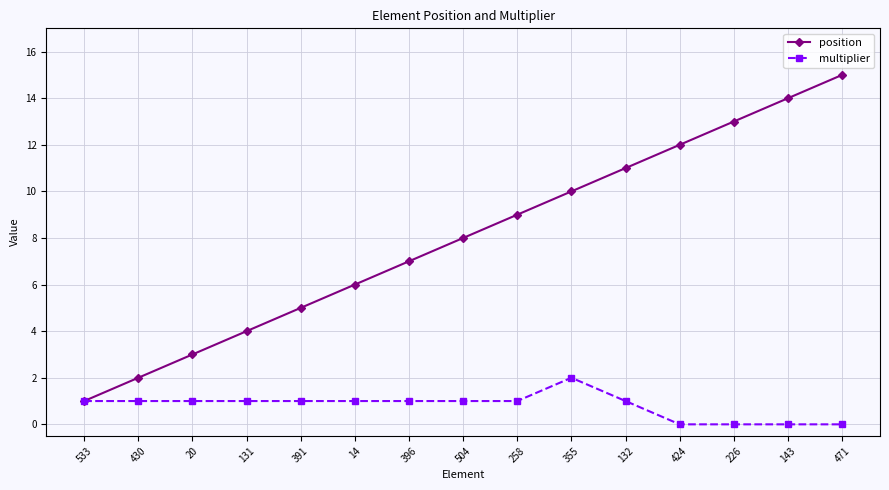

Rank the series by their maximum value, from highest to lowest.

position, multiplier